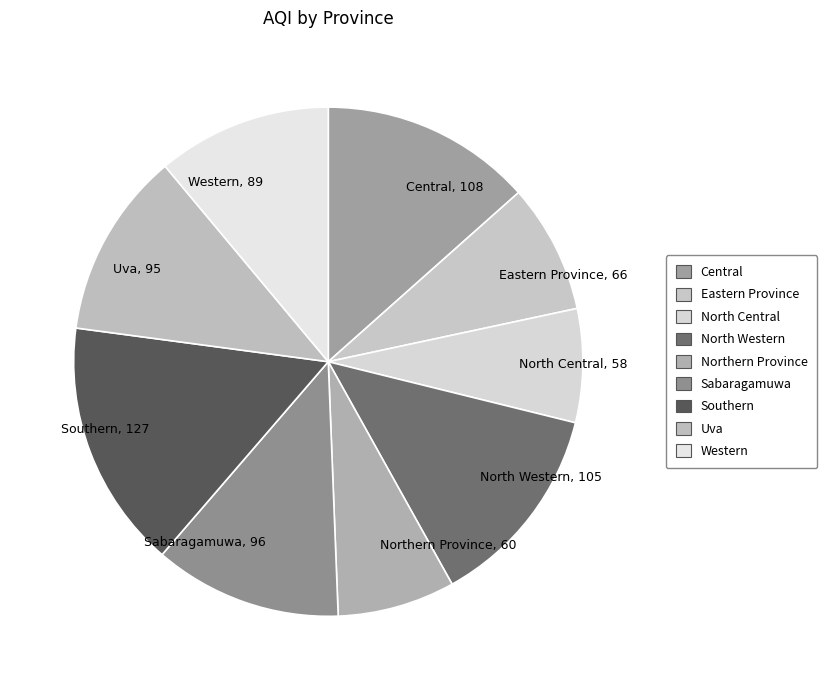

Is there a majority slice in this chart?

No